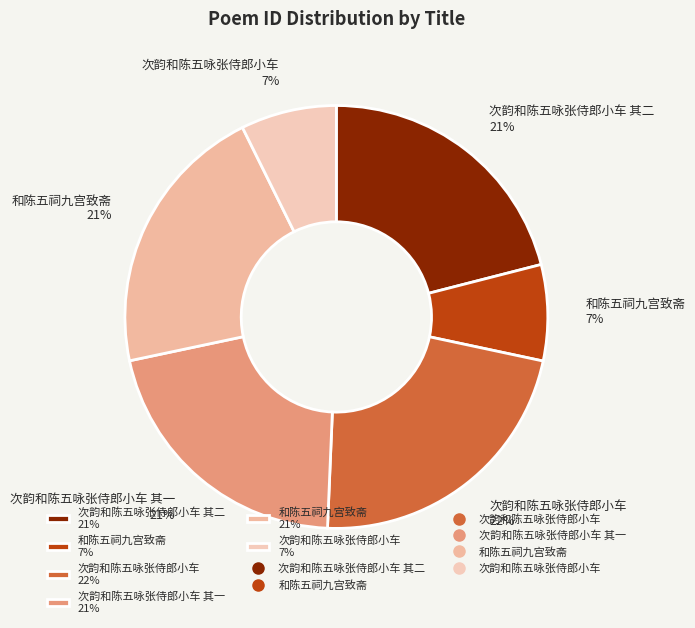

Is the sum of 和陈五祠九宫致斋 21% and 和陈五祠九宫致斋 7% greater than half?

No